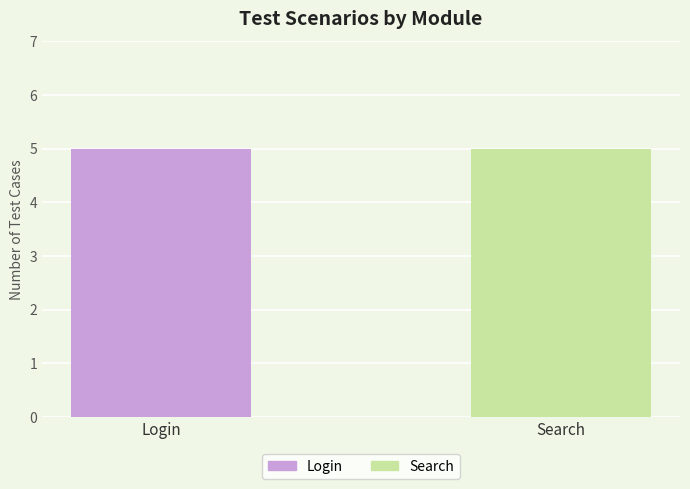

Which has a higher value, 4 or 3?

4